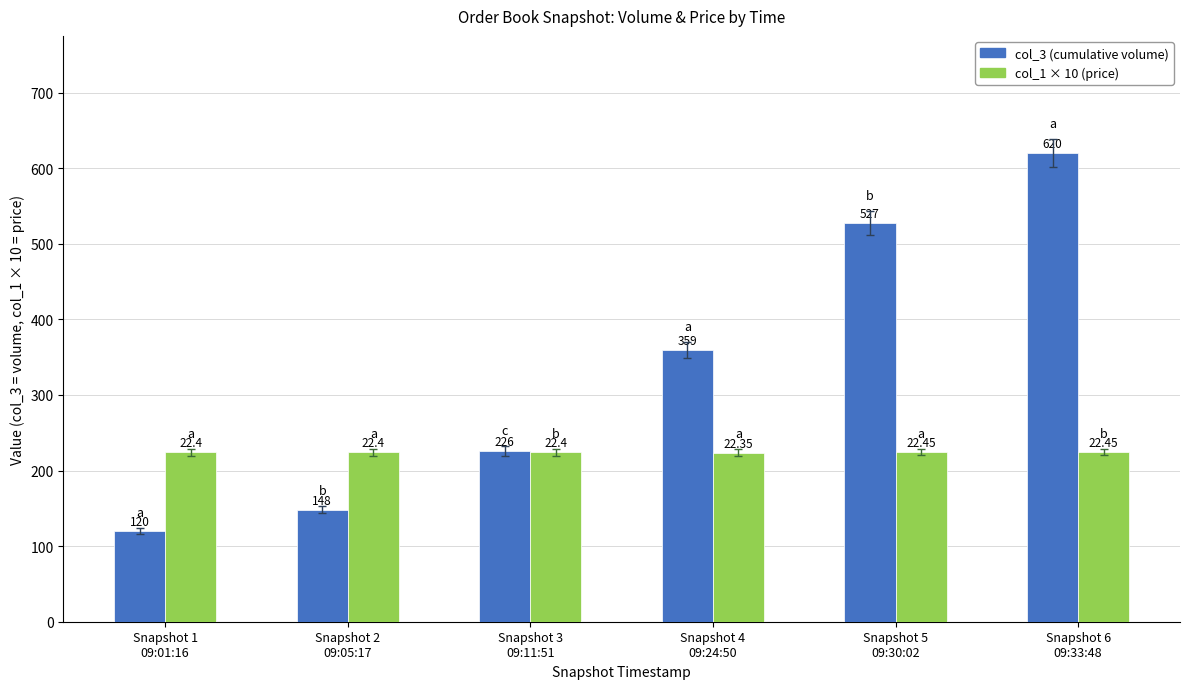

How many bars are there in total?

12